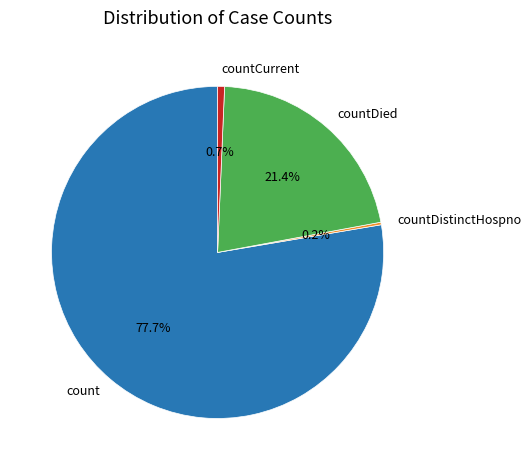

Does count represent more than half of the total?

Yes